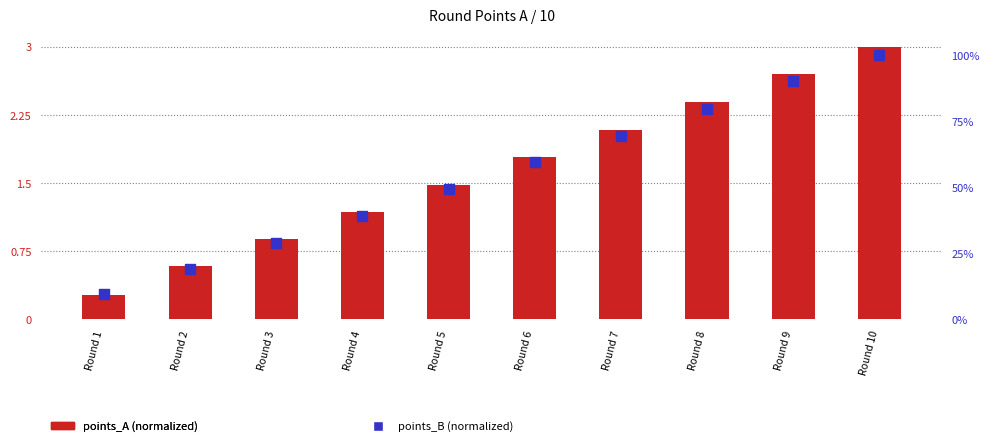

Which series has the largest Y range (max minus min)?

points_B (normalized)